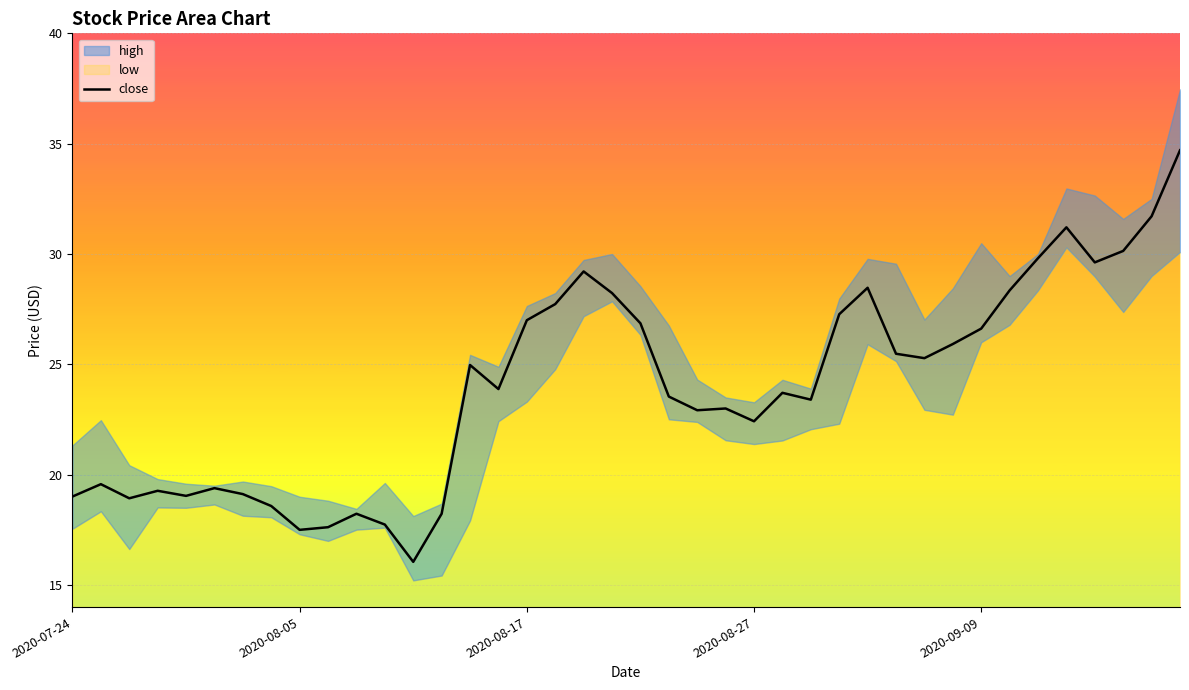

What is the lowest value of the close series?

16.1